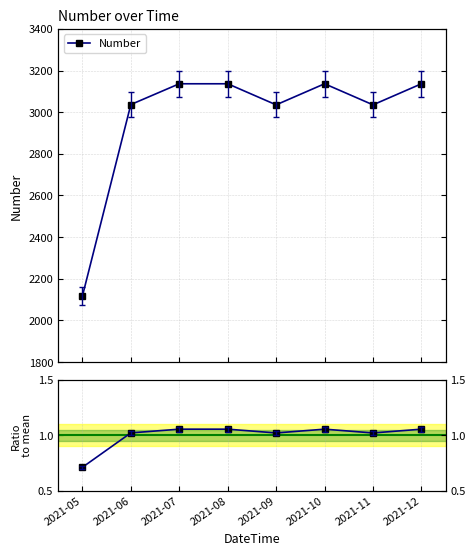

What is the ratio of the value at 2021-11 to the value at 2021-05?

1.4